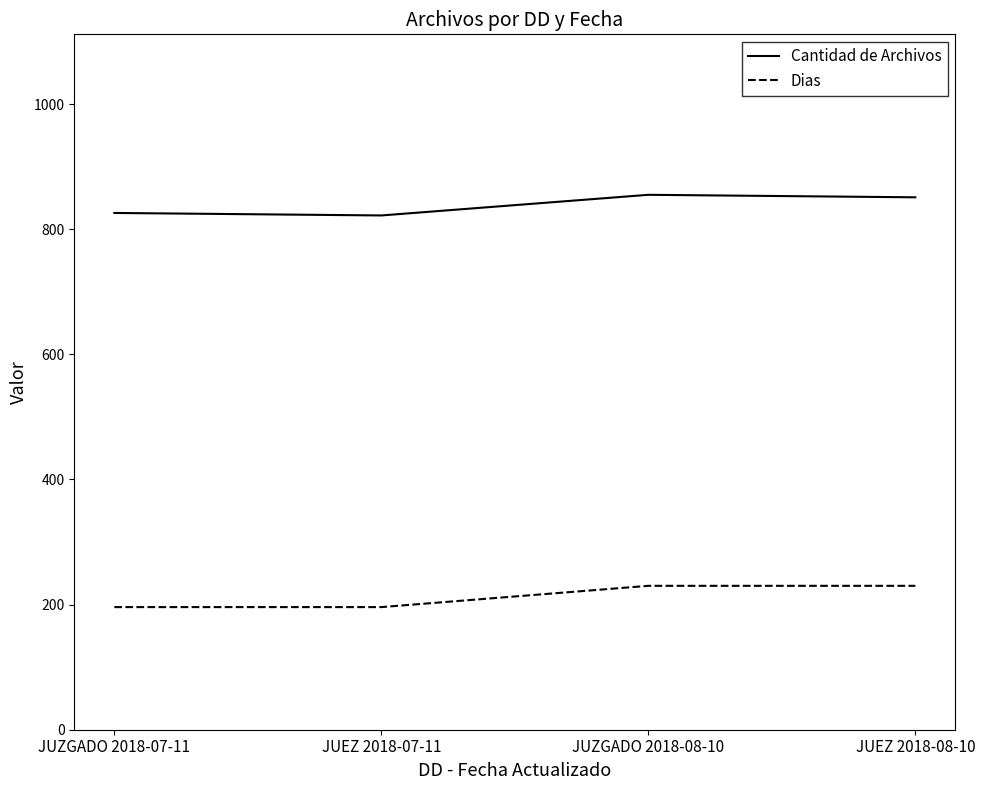

How many series are shown in this chart?

2